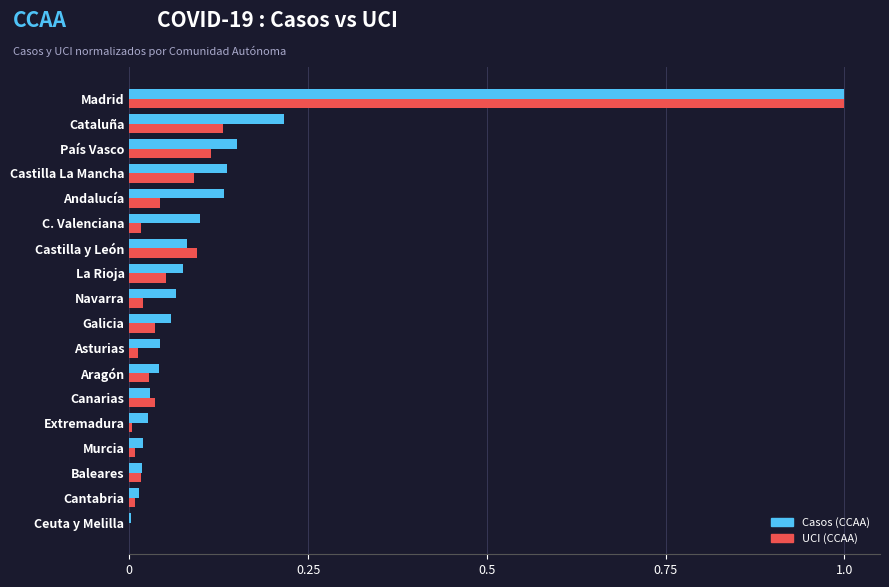

What are all the series names shown in the legend?

Casos (CCAA), UCI (CCAA)